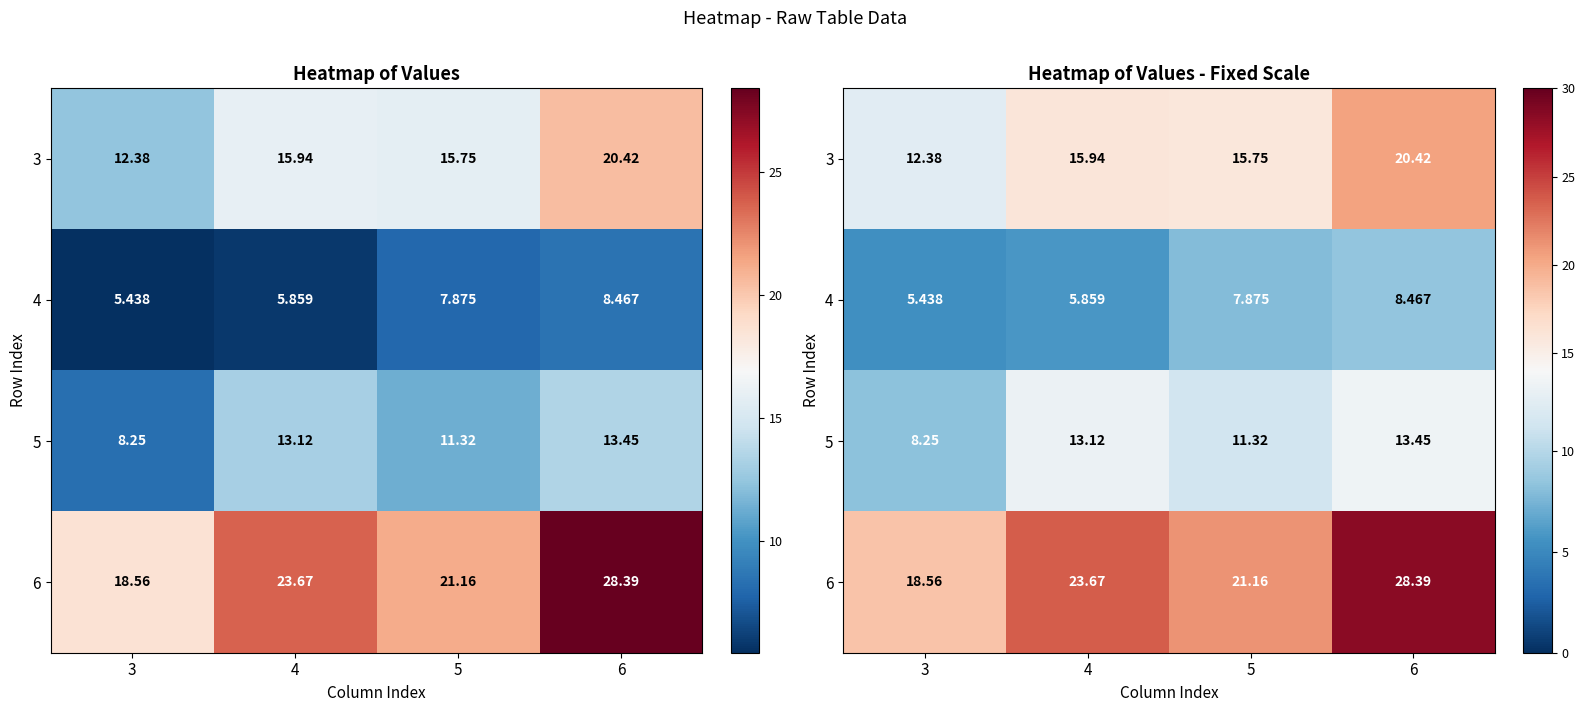

List the series in order of their peak value, lowest first.

4, 5, 3, 6